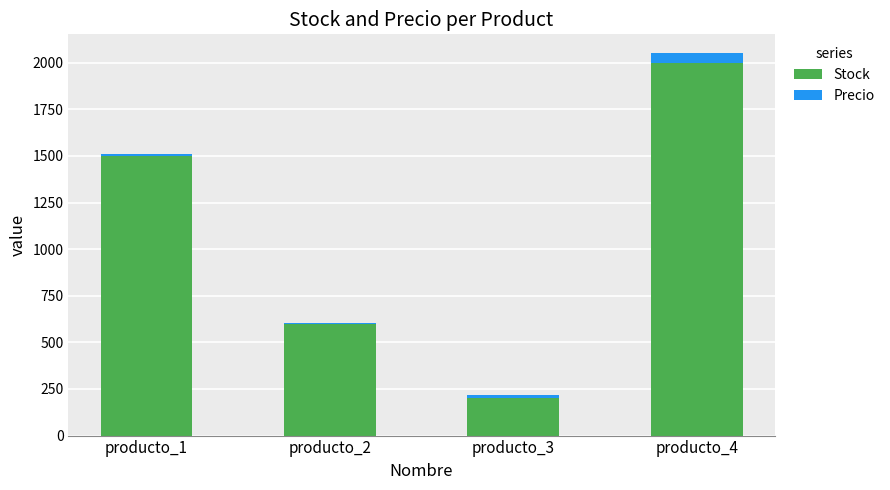

At which category is the sum across all series the highest?

producto_4